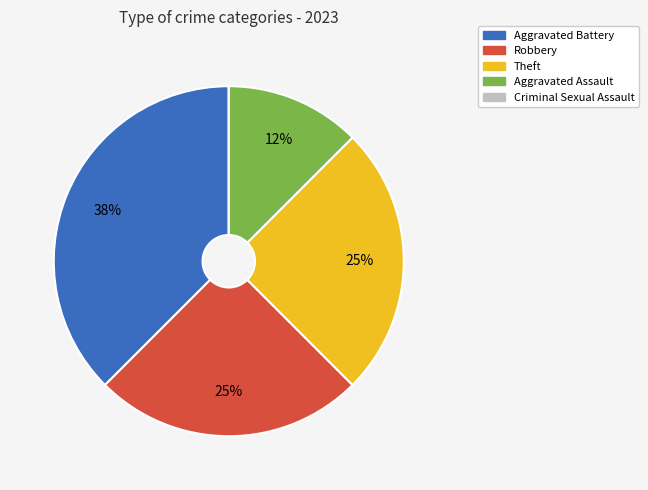

Combined, do Aggravated Assault and Robbery account for over 50%?

No